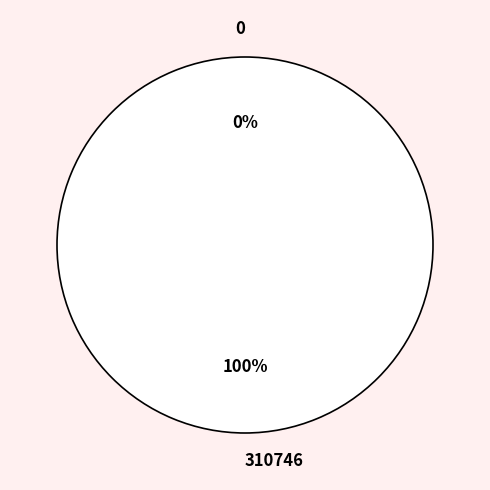

Between 310746 and 0, which is larger?

310746